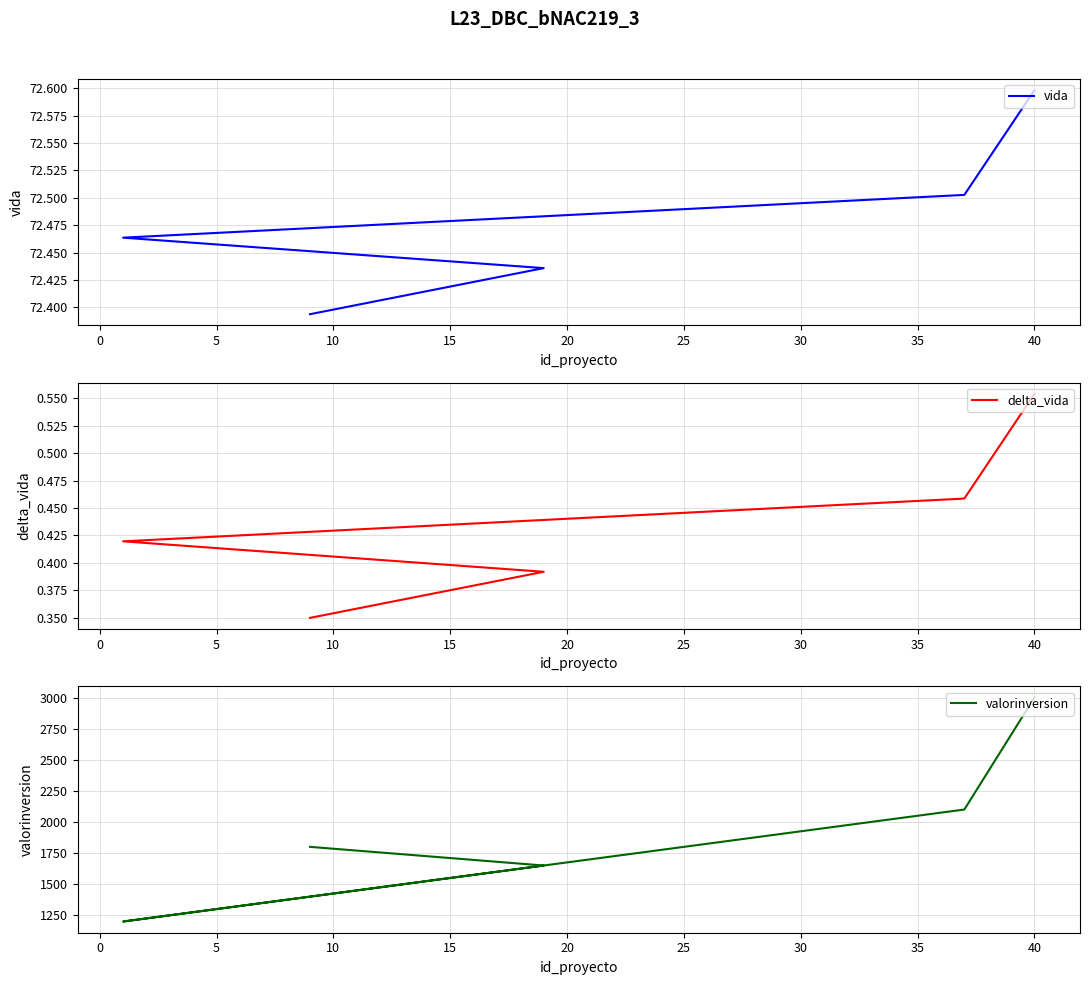

True or false: valorinversion and vida intersect in this chart.

False